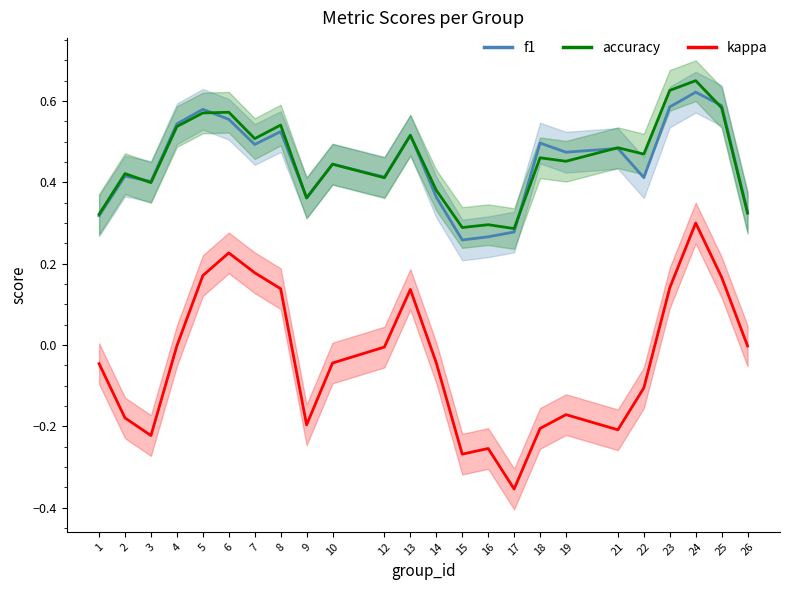

What is the greatest value displayed?

0.6